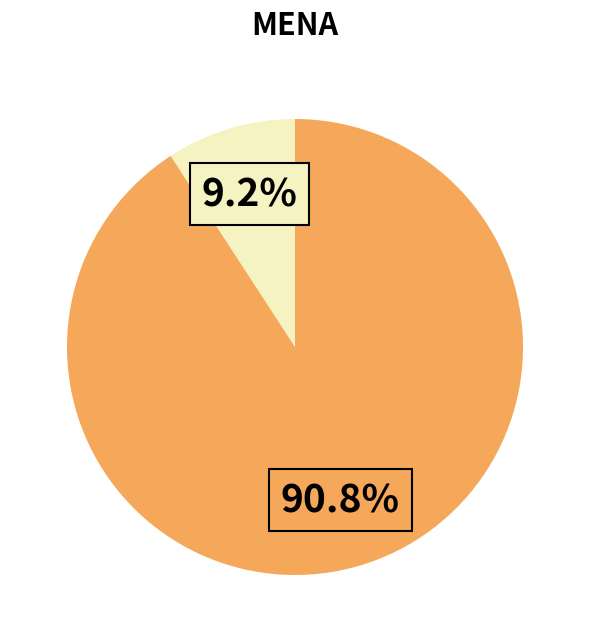

Does any single category account for the majority?

Yes